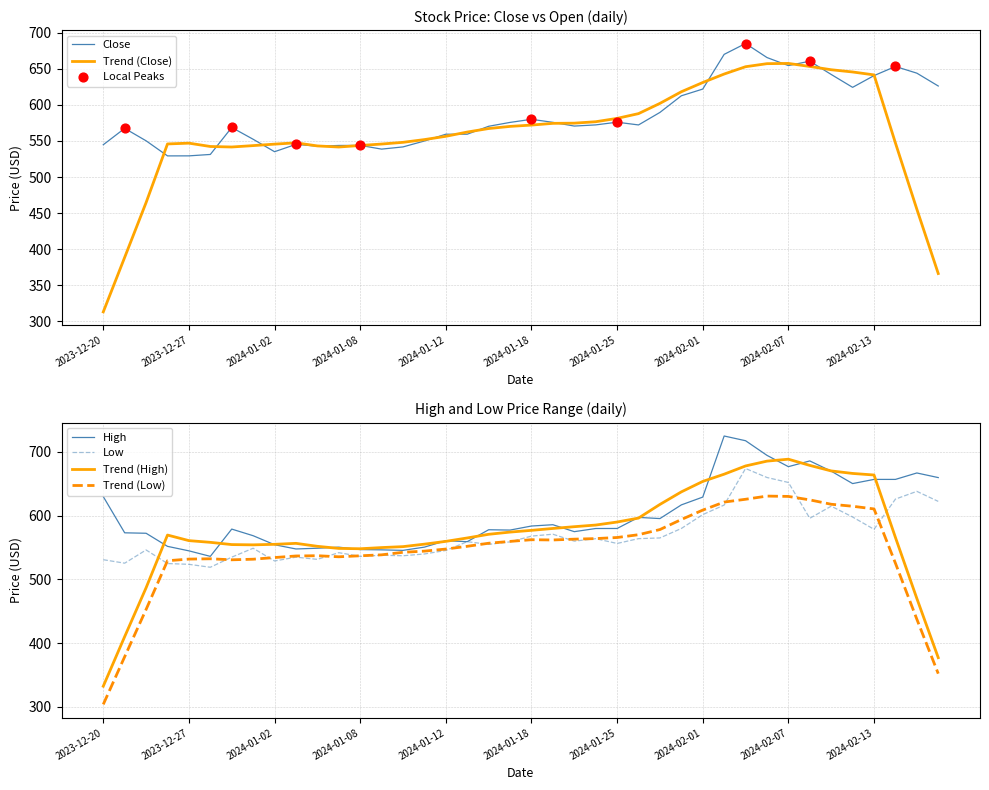

At which category is the sum across all series the highest?

2024-02-05